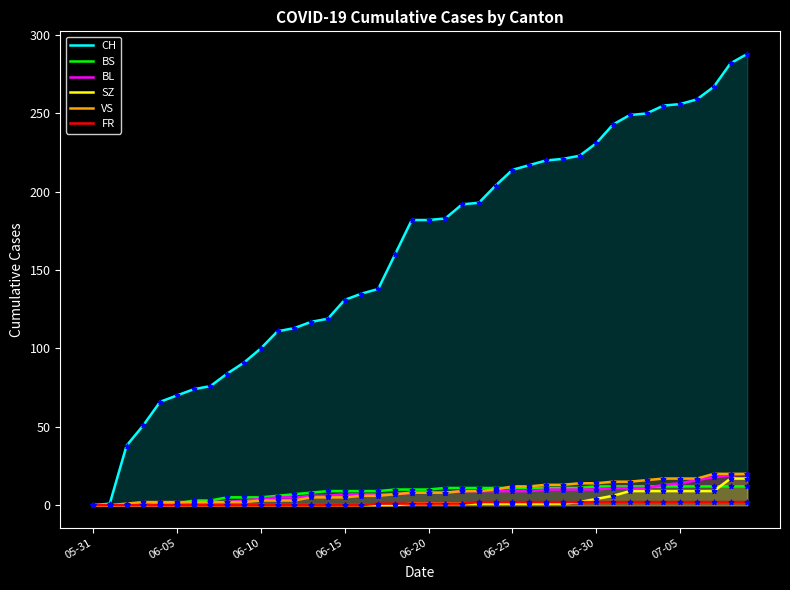

What are all the series names shown in the legend?

CH, BS, BL, SZ, VS, FR